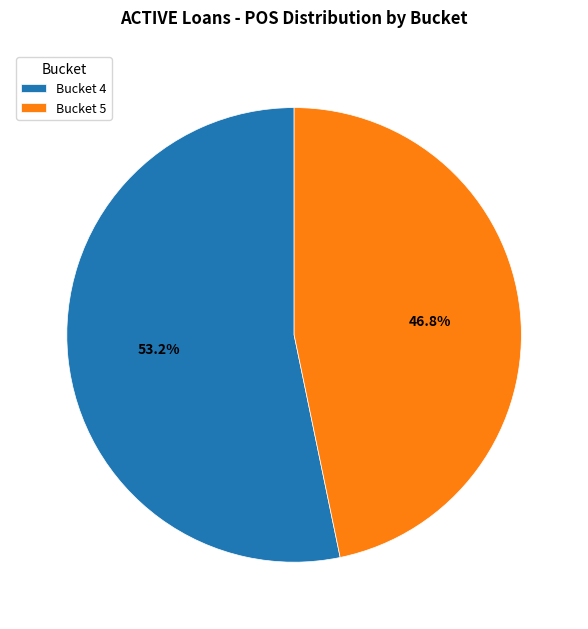

Does Bucket 5 represent more than half of the total?

No